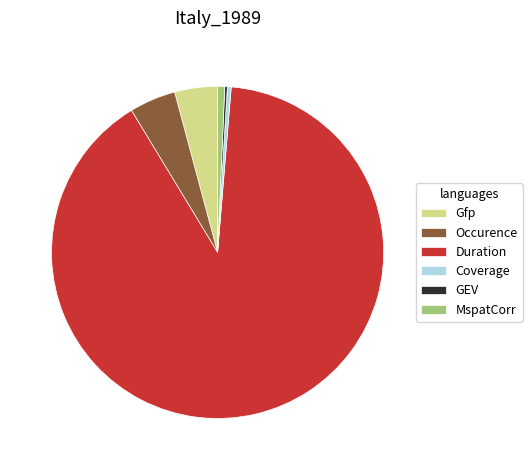

True or false: Gfp accounts for 9% of the total.

False